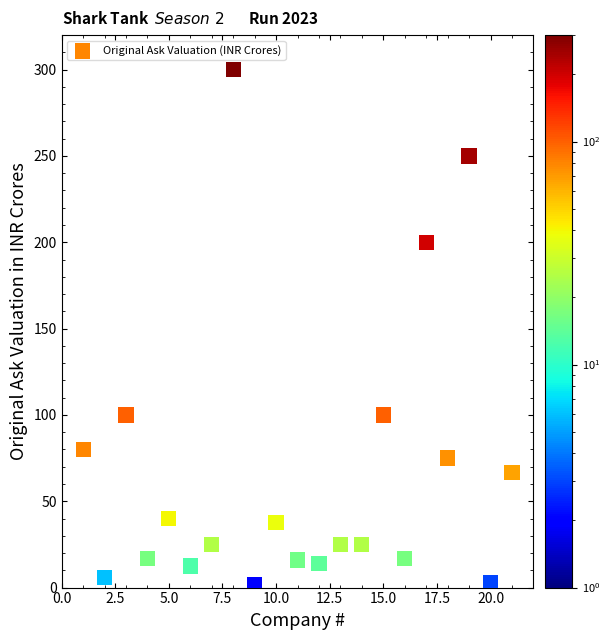

What is the range of Y values (max minus min)?

298.0